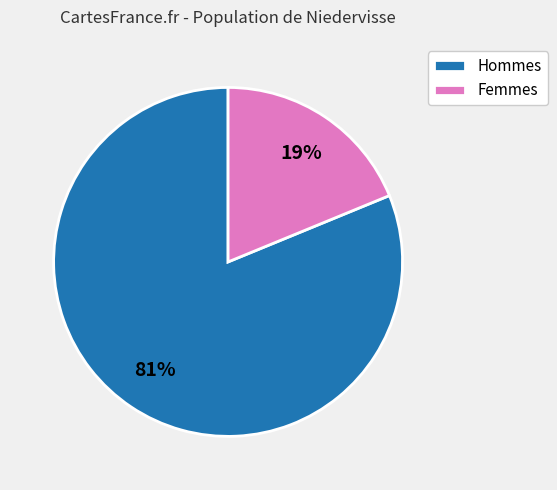

Is the sum of Femmes and Hommes greater than half?

Yes